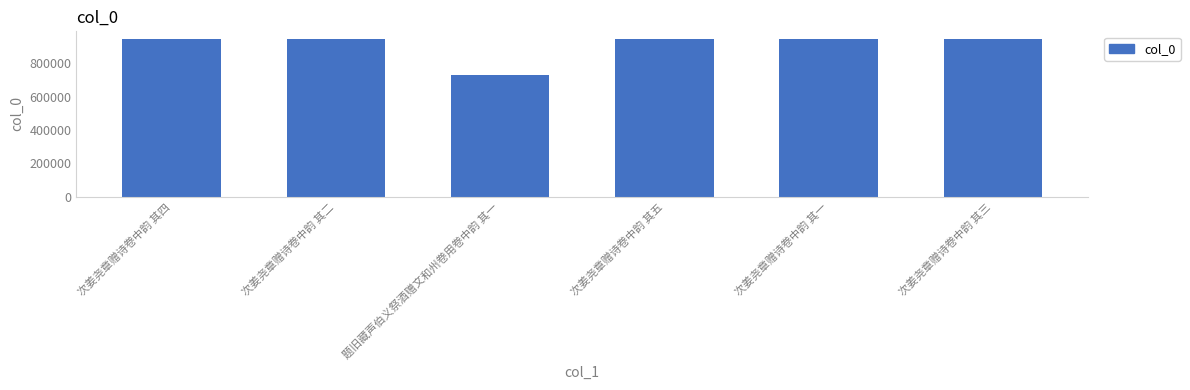

Are the bars grouped side by side (vs. stacked)?

No